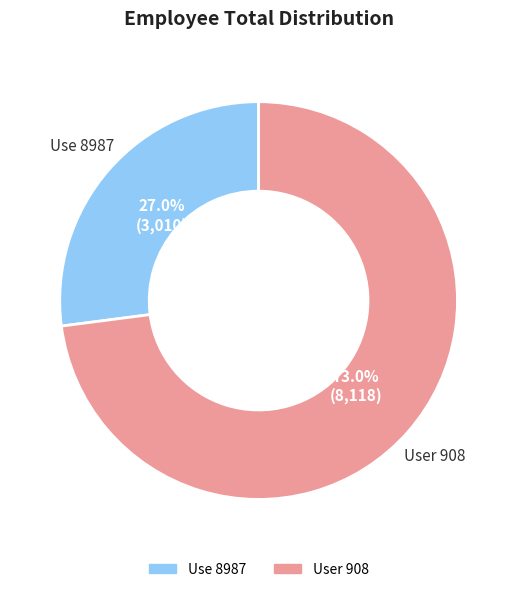

Is Use 8987 the majority of the pie?

No